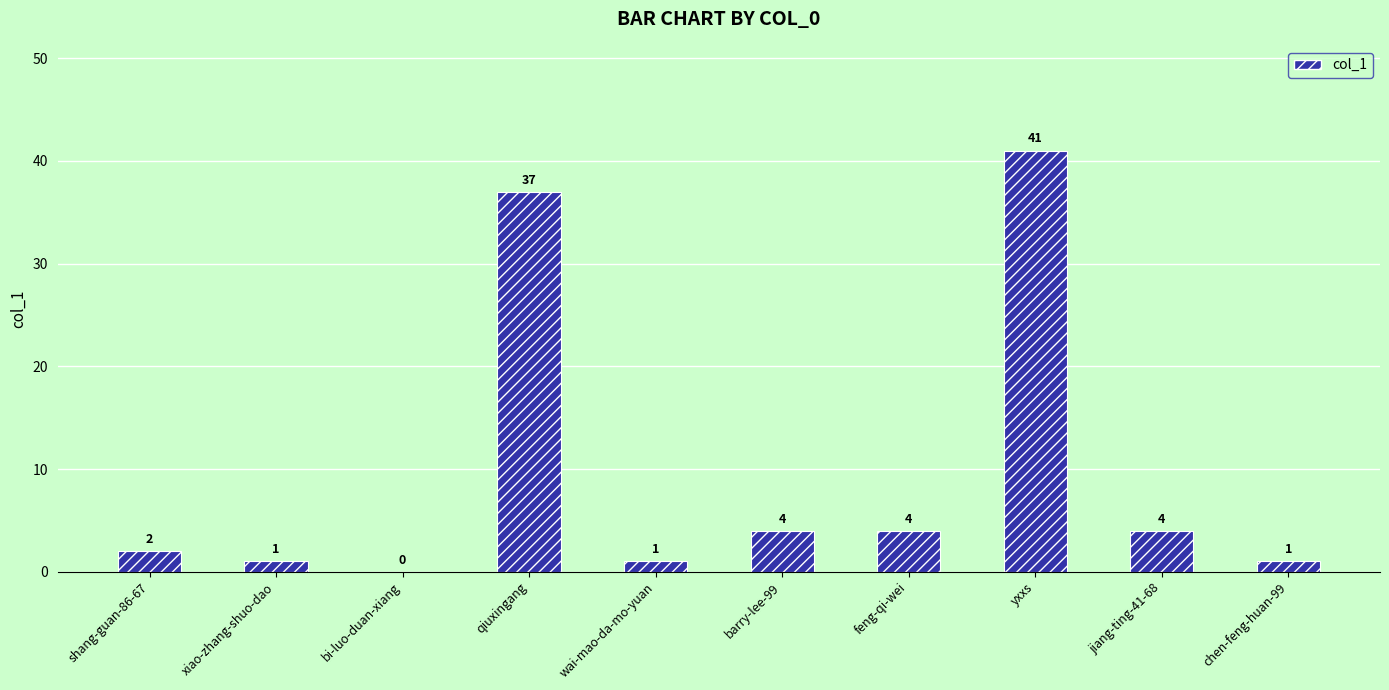

How many positive values are there?

9